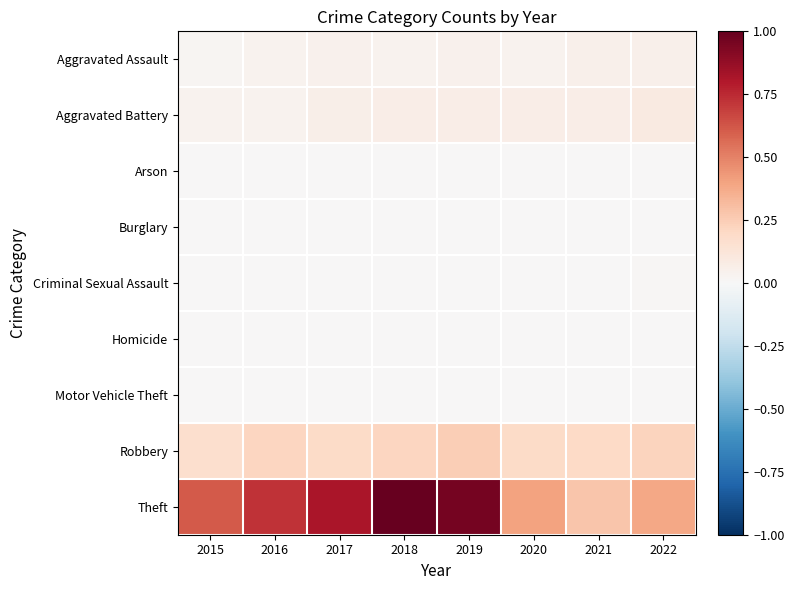

How many series are shown in this chart?

9